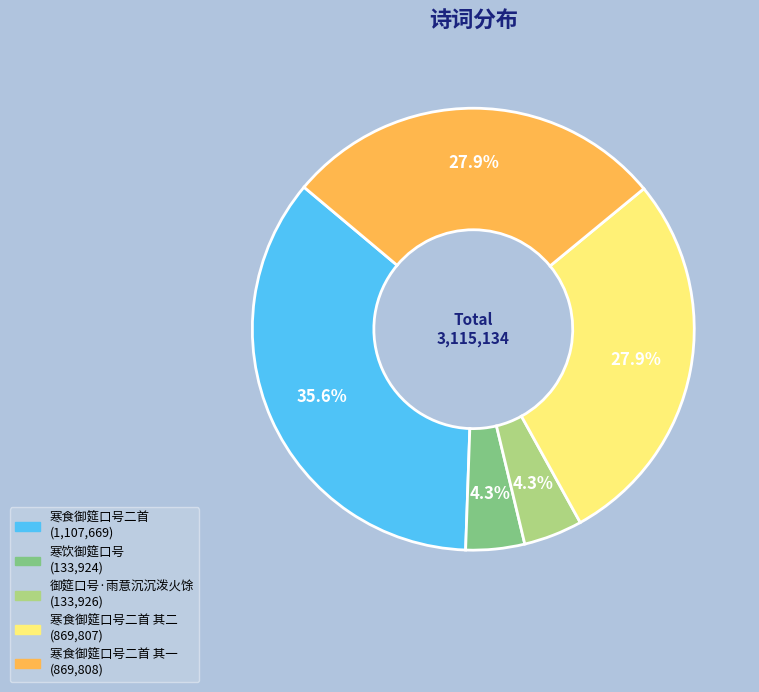

How many segments does this pie chart have?

5